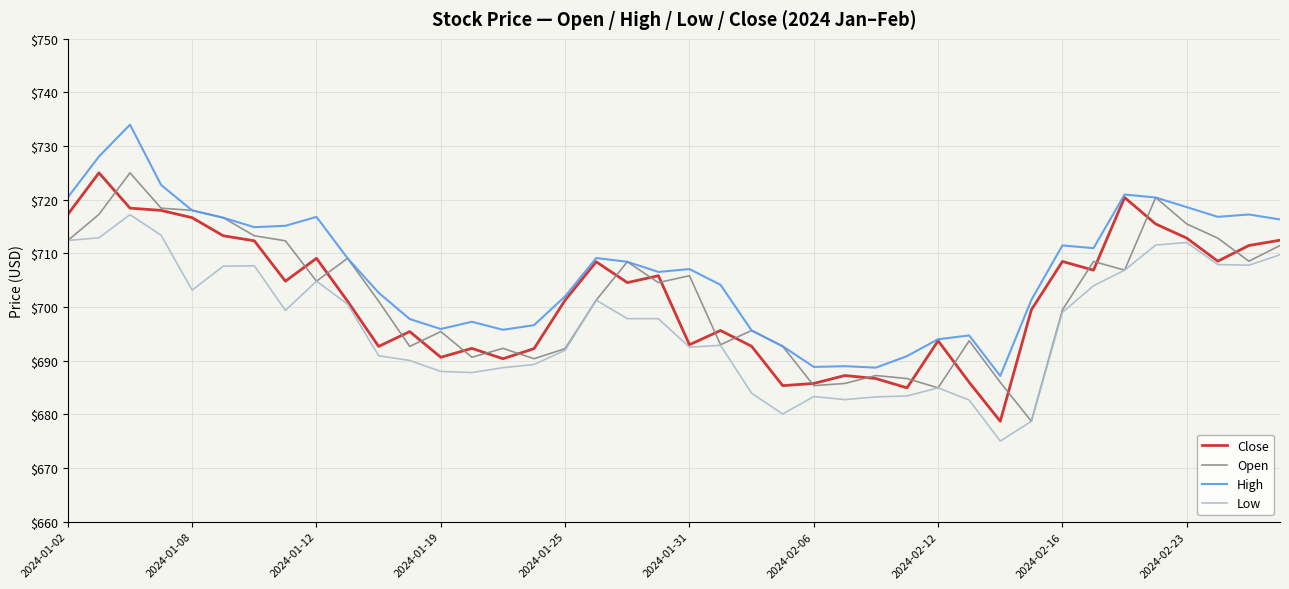

Does the chart display data point markers on the line(s)?

No